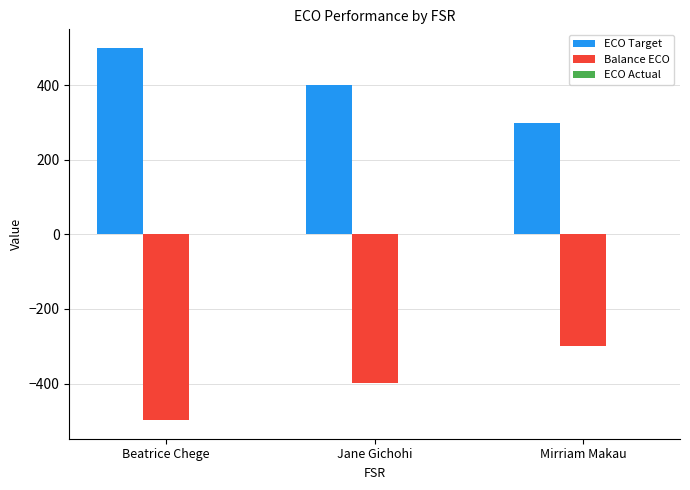

Is the value of Balance ECO at Beatrice Chege greater than the value of ECO Target at Beatrice Chege?

No